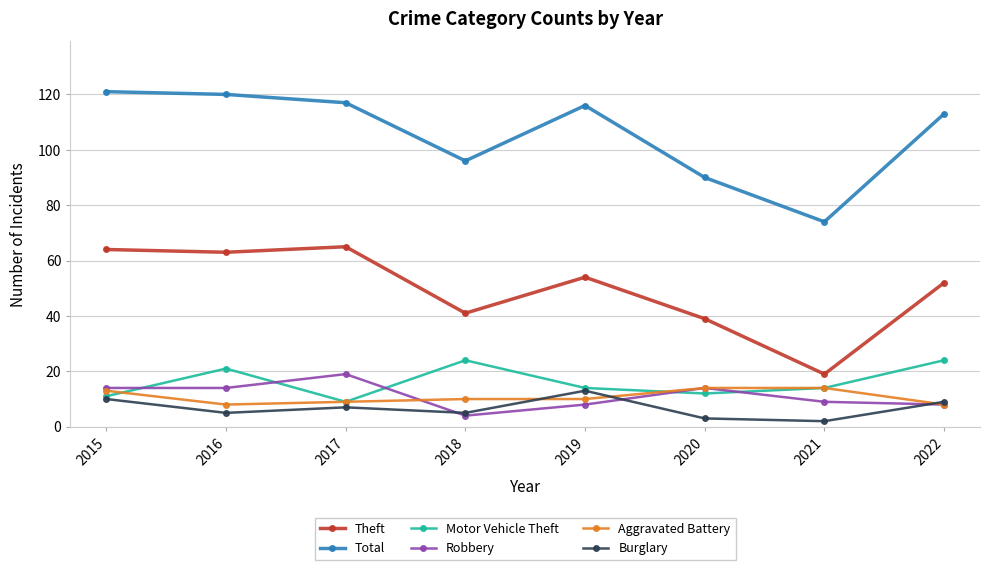

True or false: Total has a value of 113 at 2022.

True